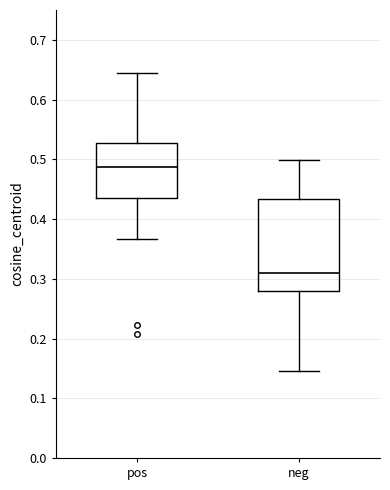

Where does the lower whisker of the box for neg end on the y-axis? The values are not printed on the chart, so give them approximately, as read against the axis.

0.14